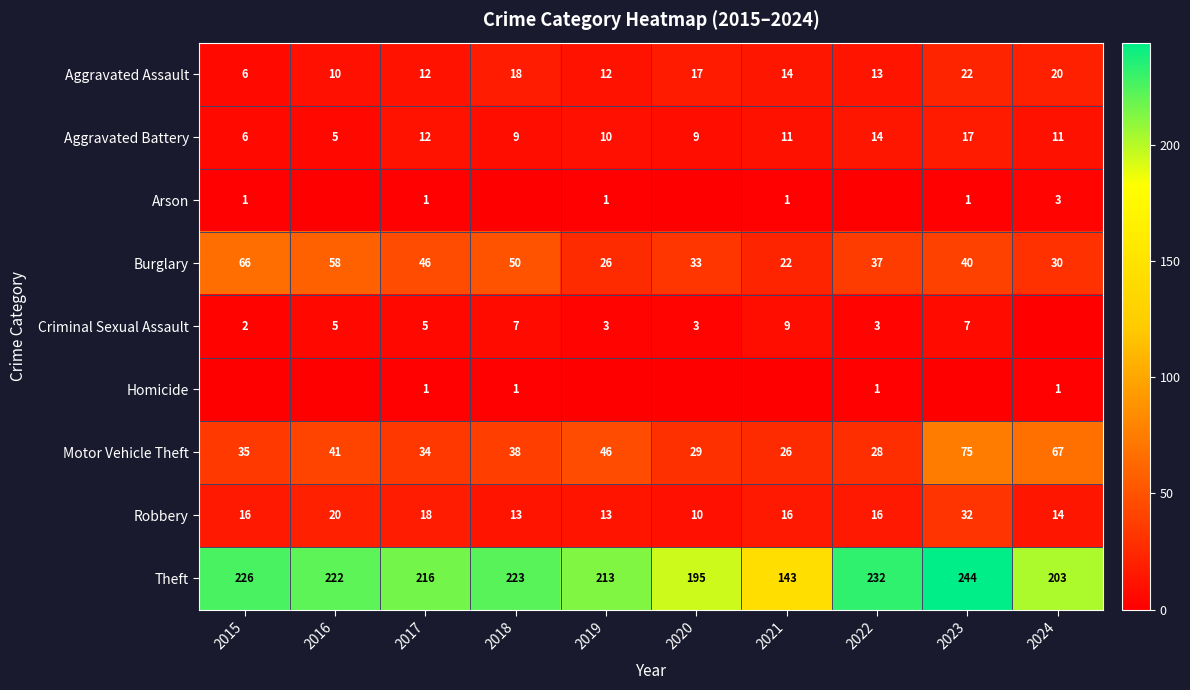

Which has a higher value, 2019 or 2015?

2019